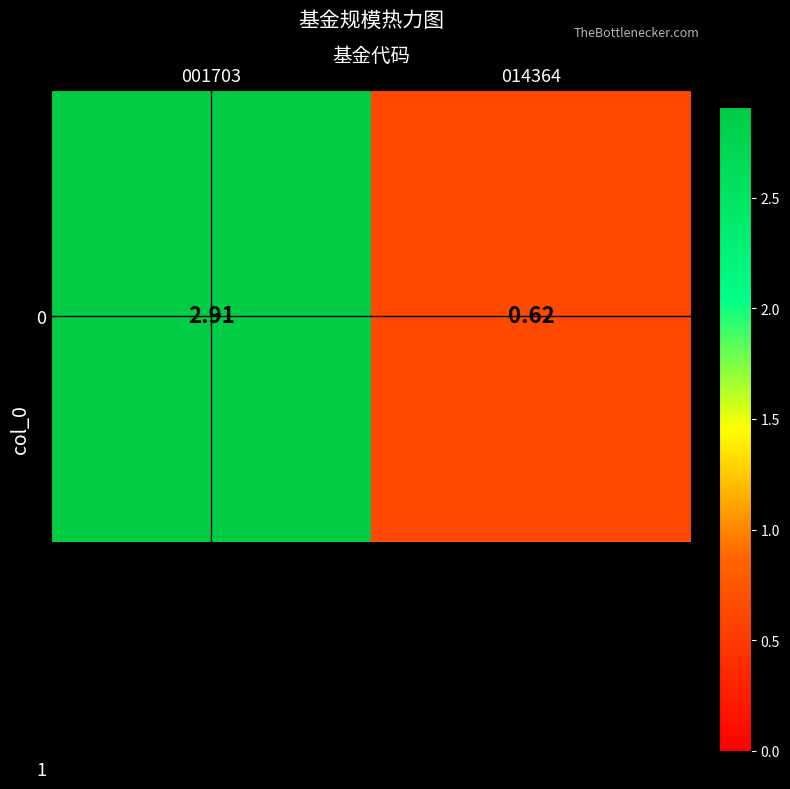

Rank the categories by value from highest to lowest.

001703, 014364